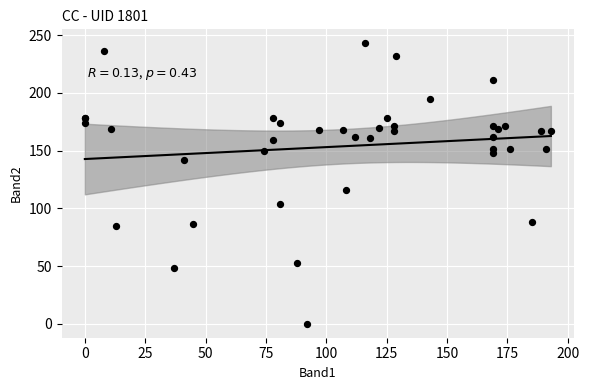

What Y value in the scatter plot is closest to 121?

116